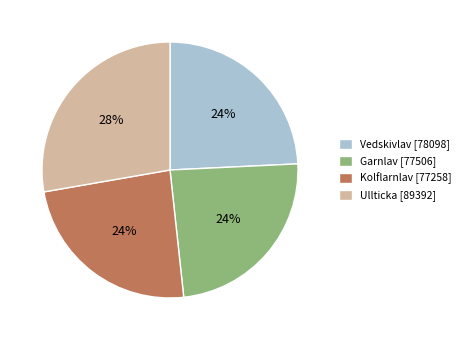

Combined, do Garnlav [77506] and Vedskivlav [78098] account for over 50%?

No